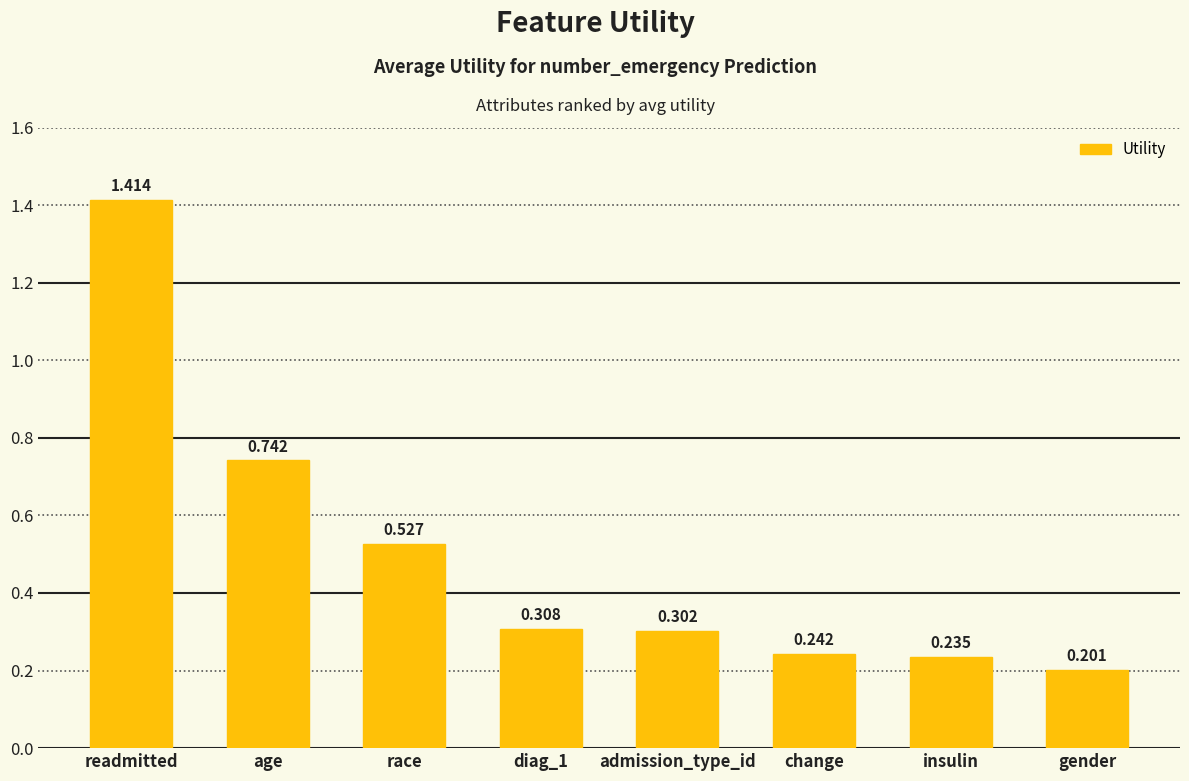

Rank the categories by value from lowest to highest.

gender, insulin, change, admission_type_id, diag_1, race, age, readmitted